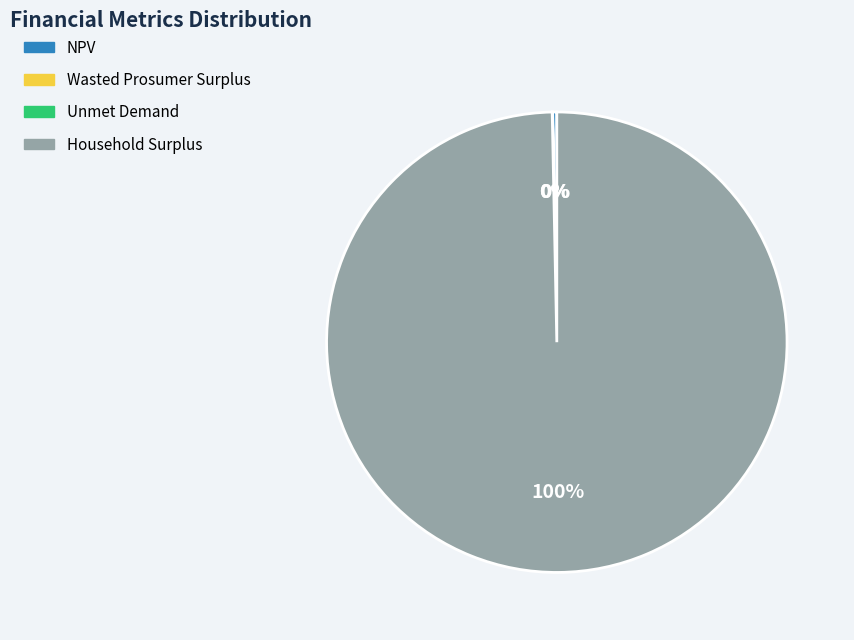

To the nearest percent, what portion does Household Surplus represent?

100%